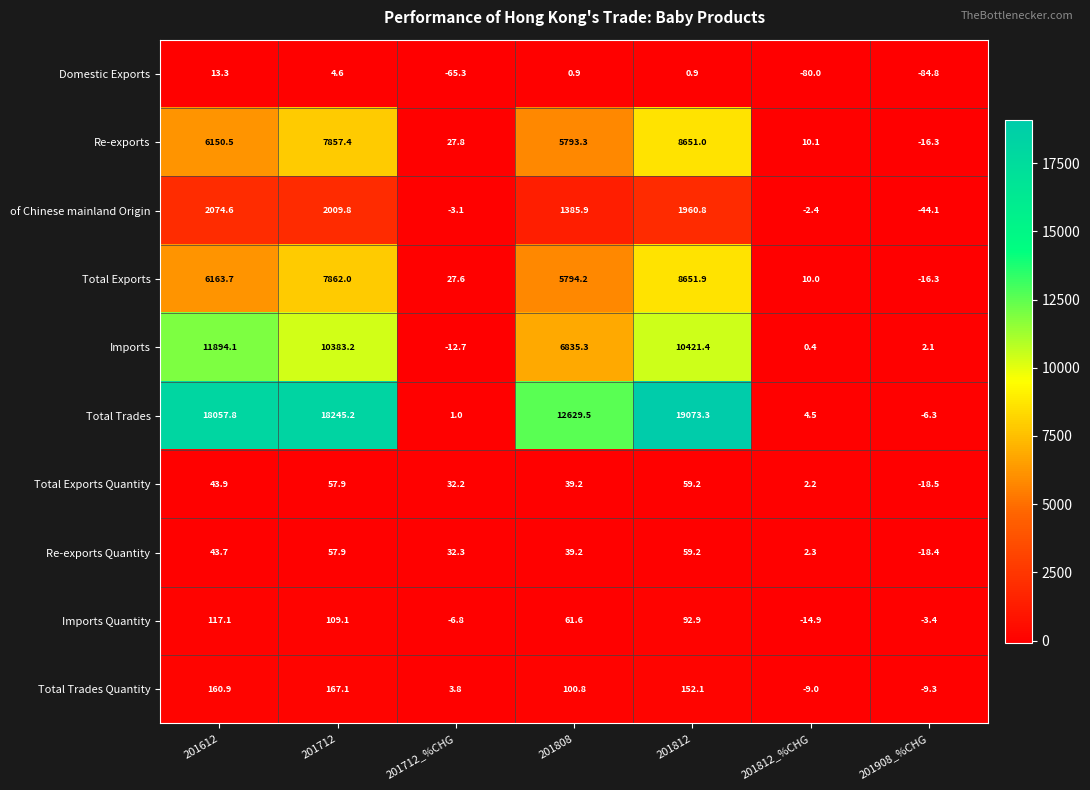

At how many categories does at least one series exceed 10482?

4